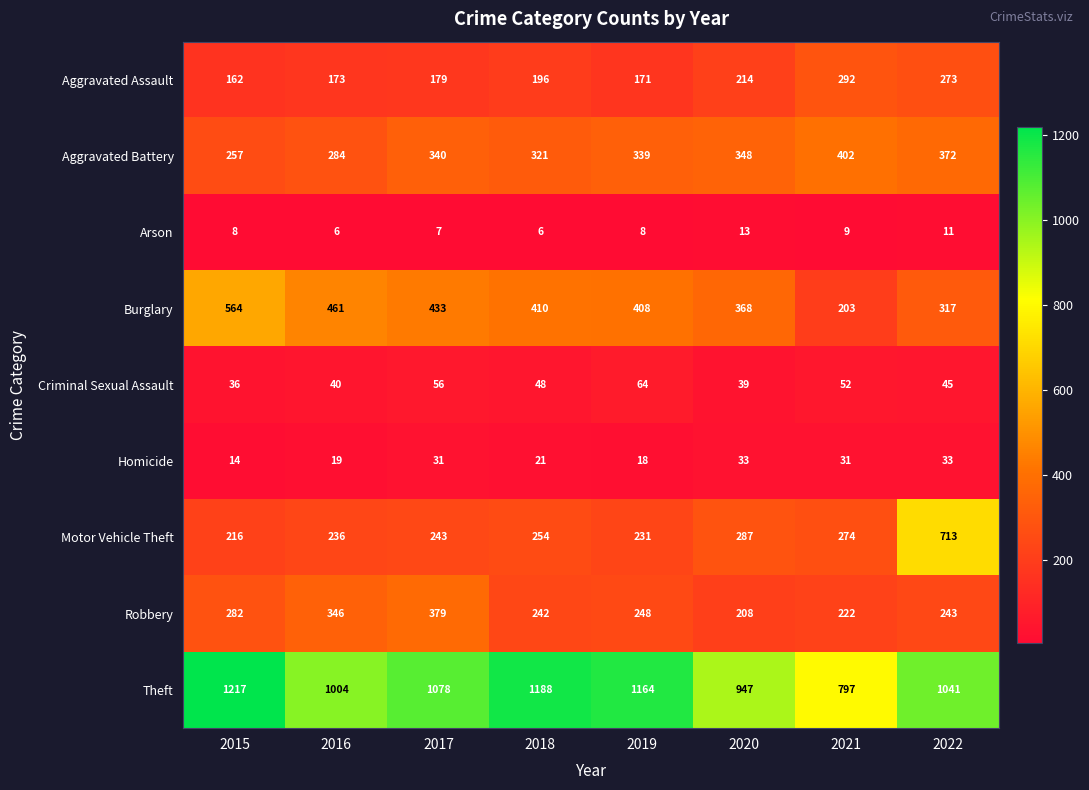

At how many categories does at least one series exceed 88?

8